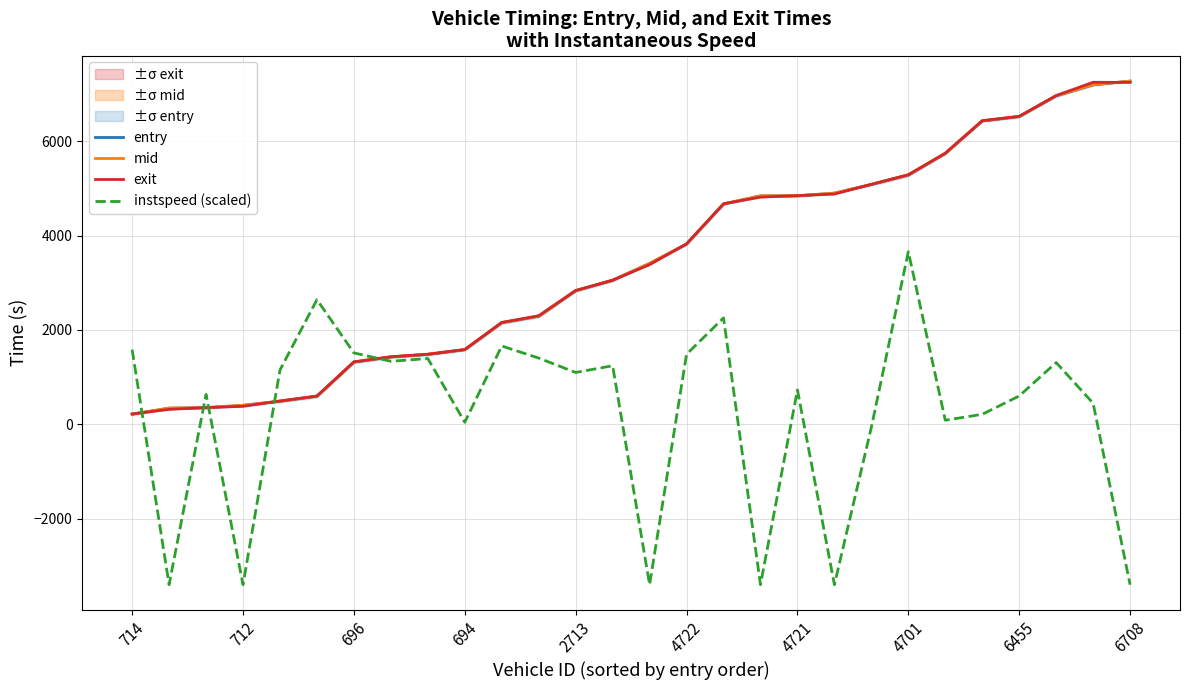

Which series has the largest total across all categories?

mid